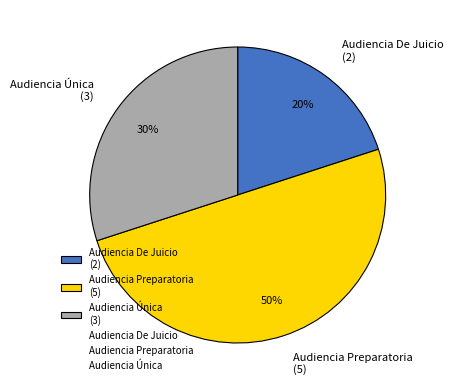

To the nearest percent, what is the difference between the largest and smallest slice percentages?

30%